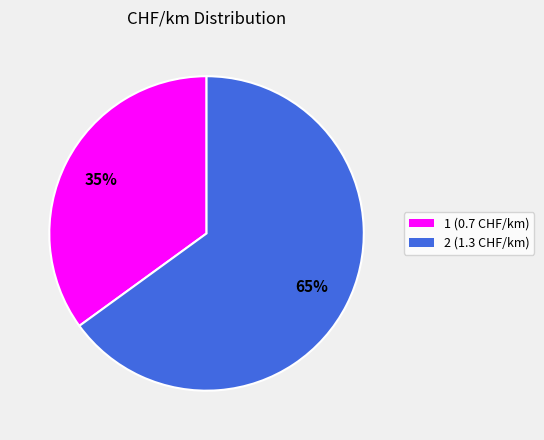

To the nearest percent, what portion does 2 represent?

65%